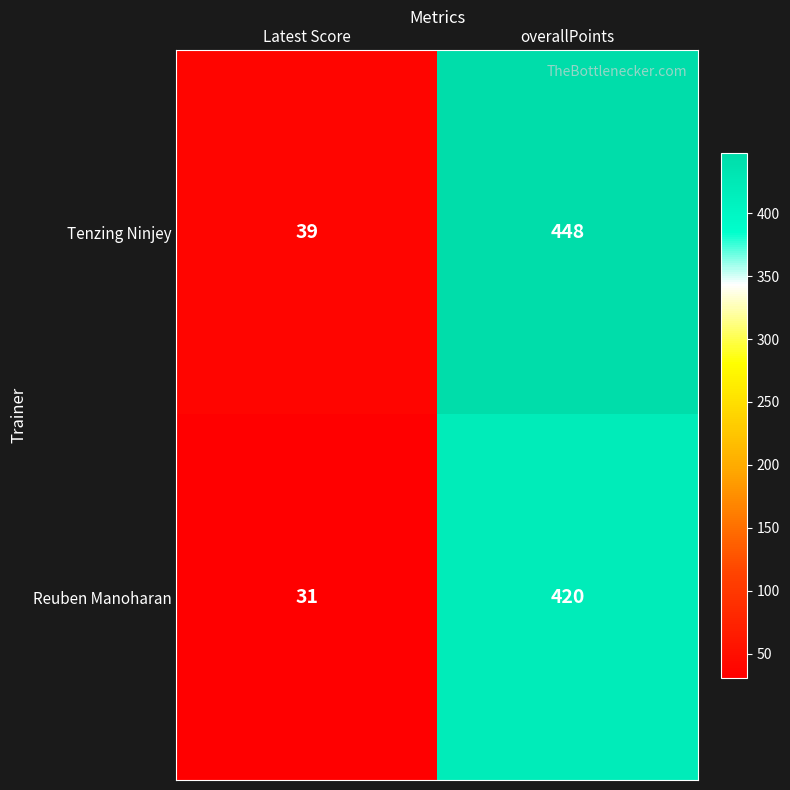

What is the difference between the Tenzing Ninjey values at Latest Score and overallPoints?

409